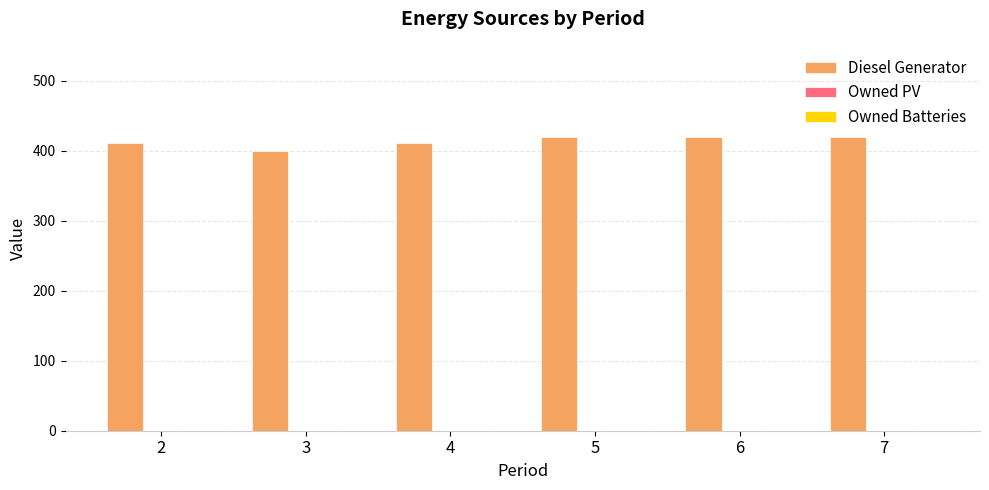

Approximately how many times larger is the value at 5 compared to 4?

1.0